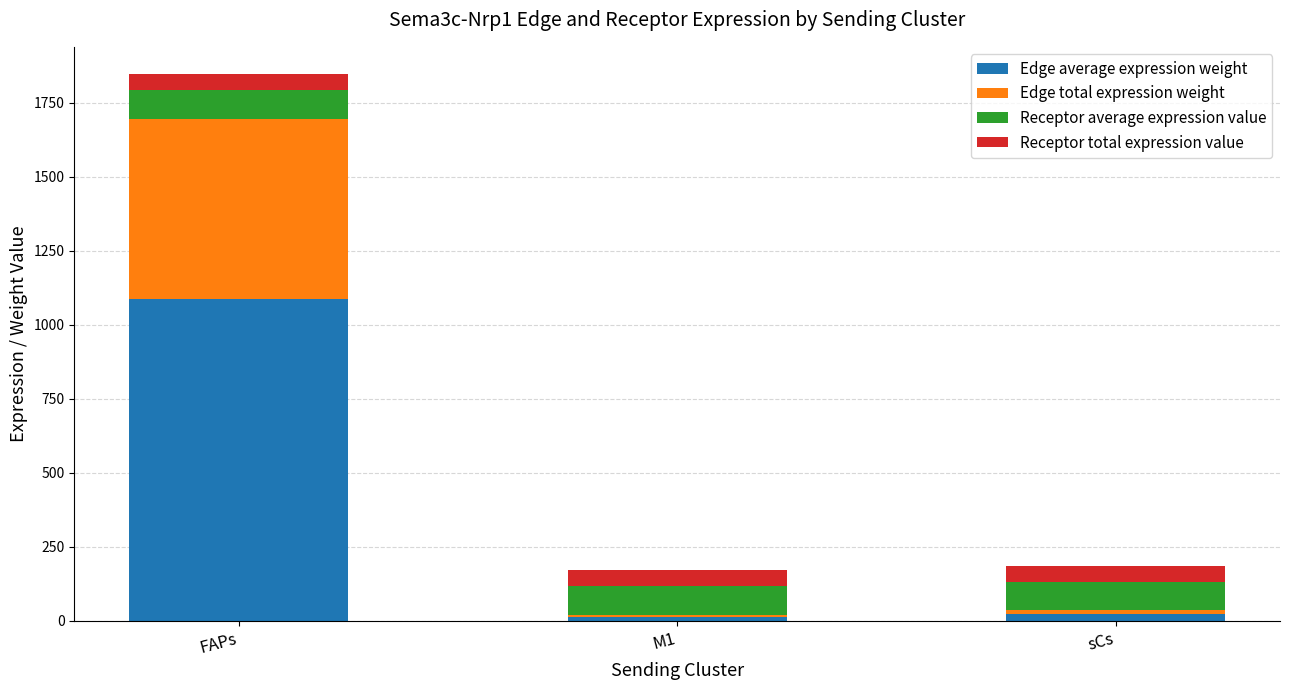

What is the total value across all series at FAPs?

1846.1